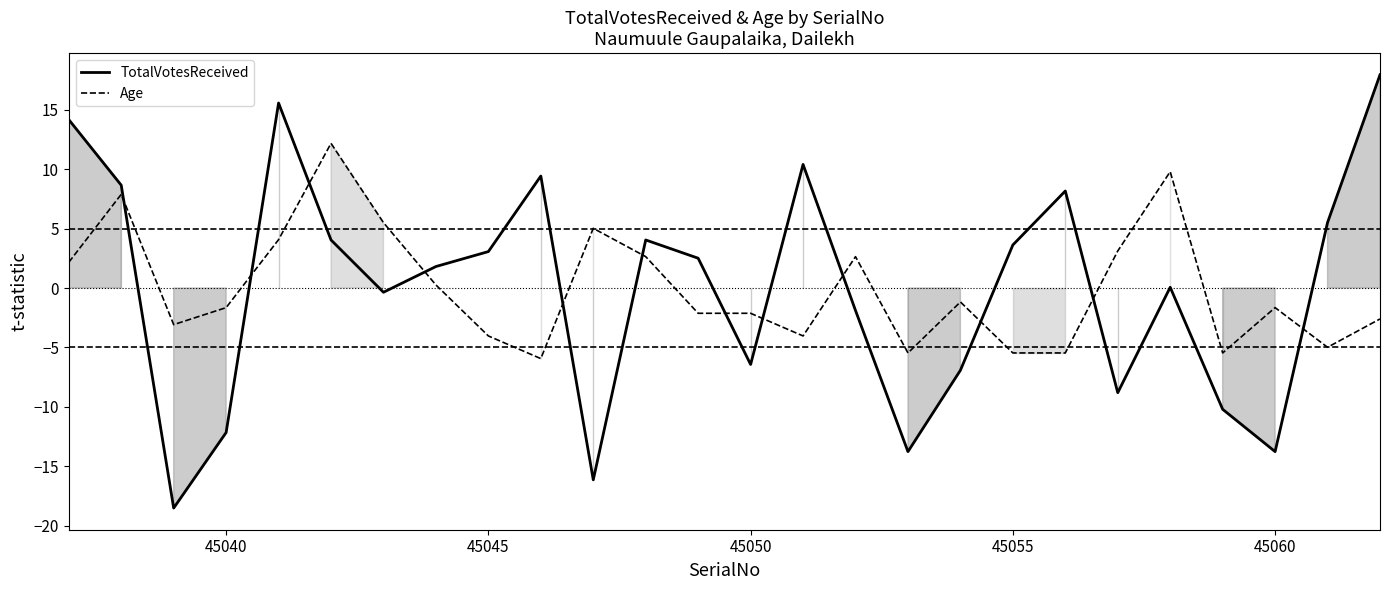

The value of TotalVotesReceived at 45060 is -7.8. True or false?

False